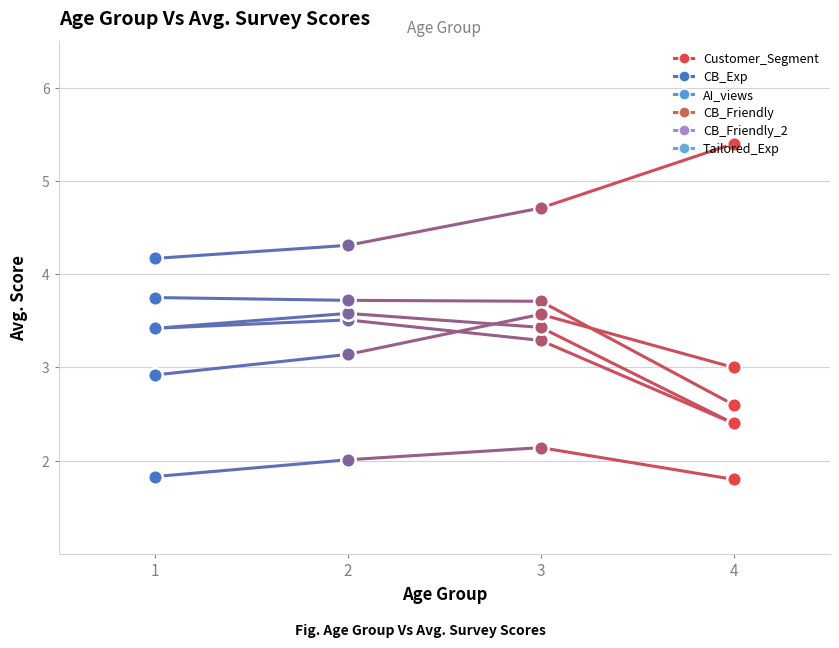

What are all the series names shown in the legend?

Customer_Segment, CB_Exp, AI_views, CB_Friendly, CB_Friendly_2, Tailored_Exp